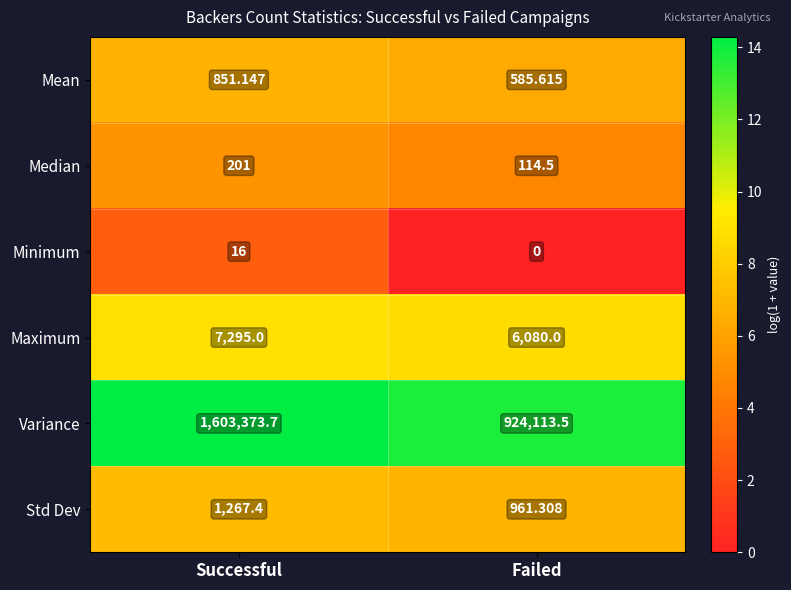

At which label does Std Dev first exceed 1267?

Successful